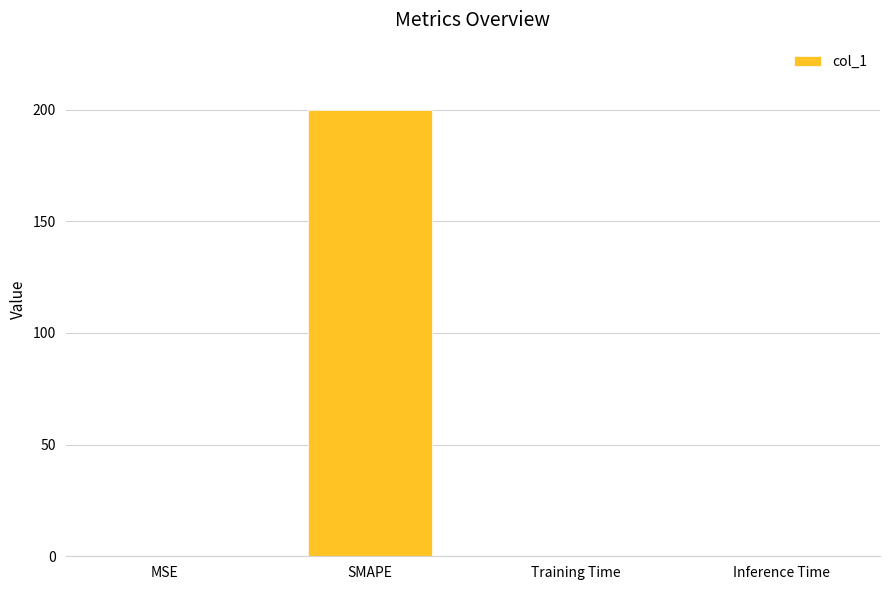

Which category has the highest value across all series?

SMAPE